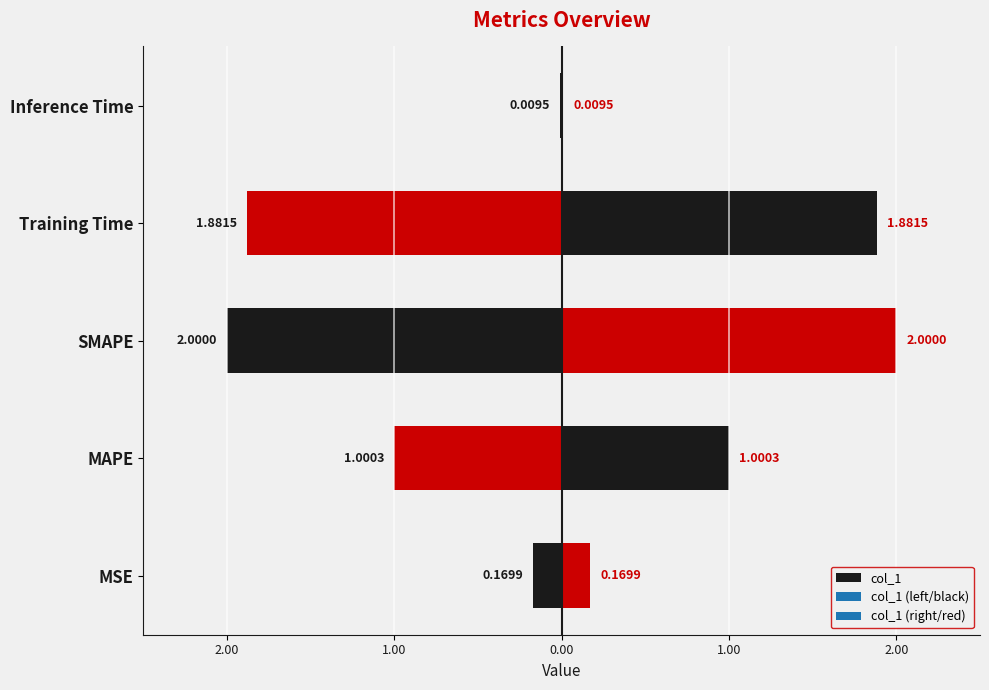

Reading left to right, what are all the values shown in this chart?

0.2	1.0	2.0	1.9	0.0